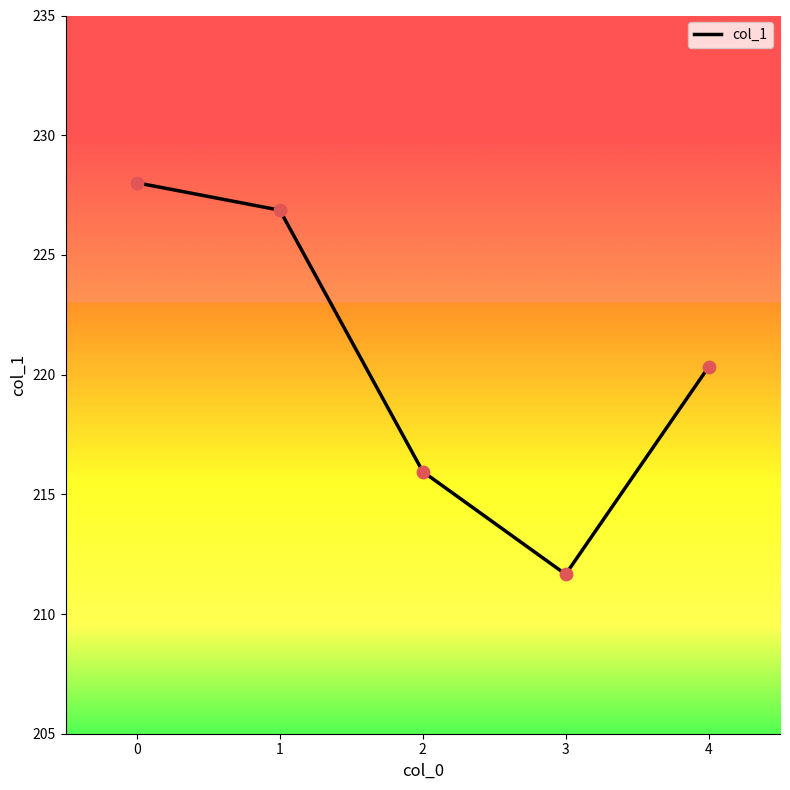

What is the change in value from 0 to 1?

-1.1